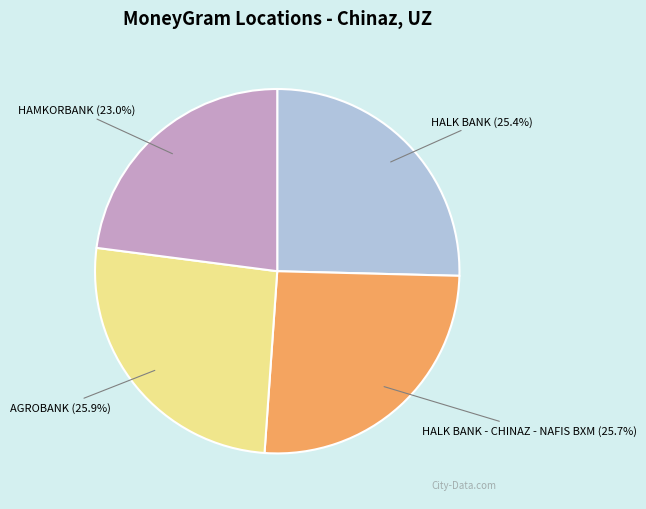

How much of the chart is everything except HALK BANK (25.4%)?

74.6%